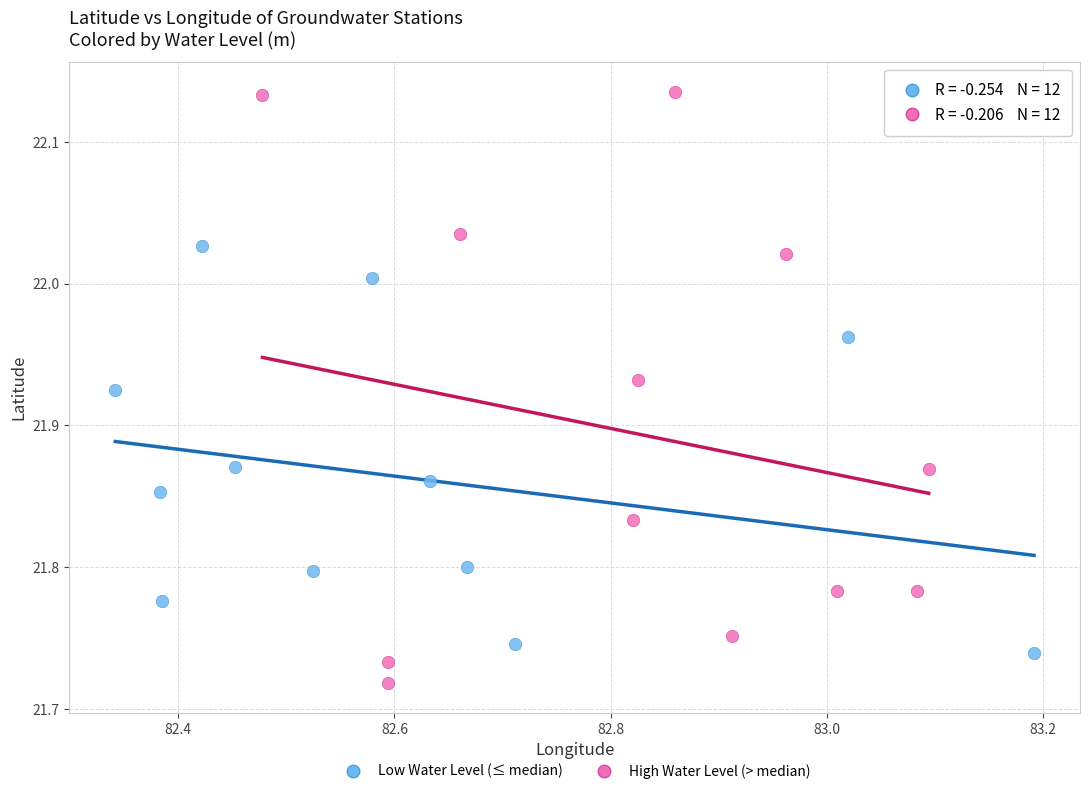

Which series has the largest Y range (max minus min)?

High Water Level (> median)